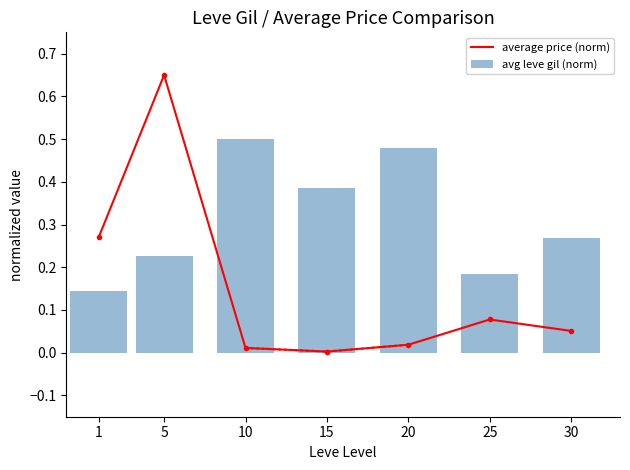

The average price (norm) series shows 0.0 at 10. True or false?

True